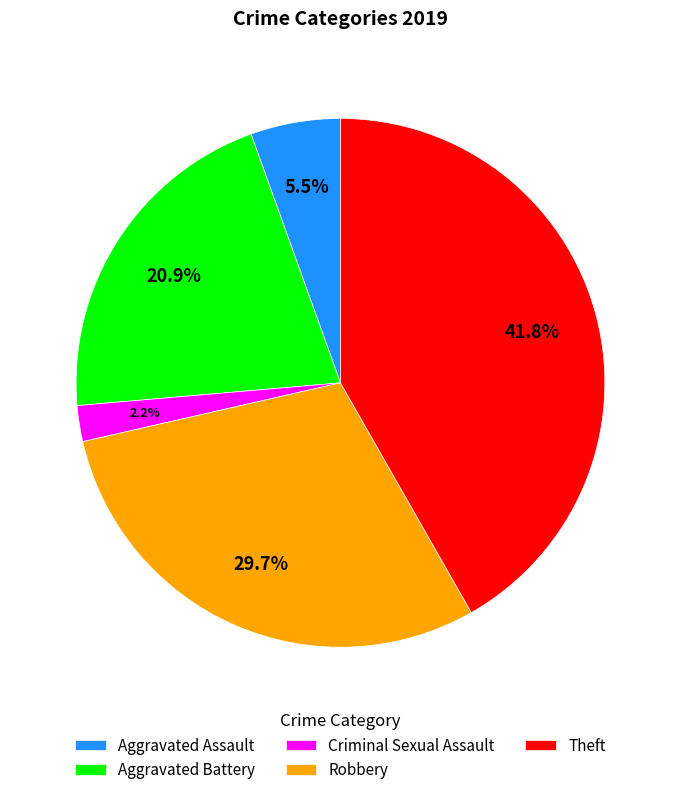

Which category has the biggest portion of the pie?

Theft